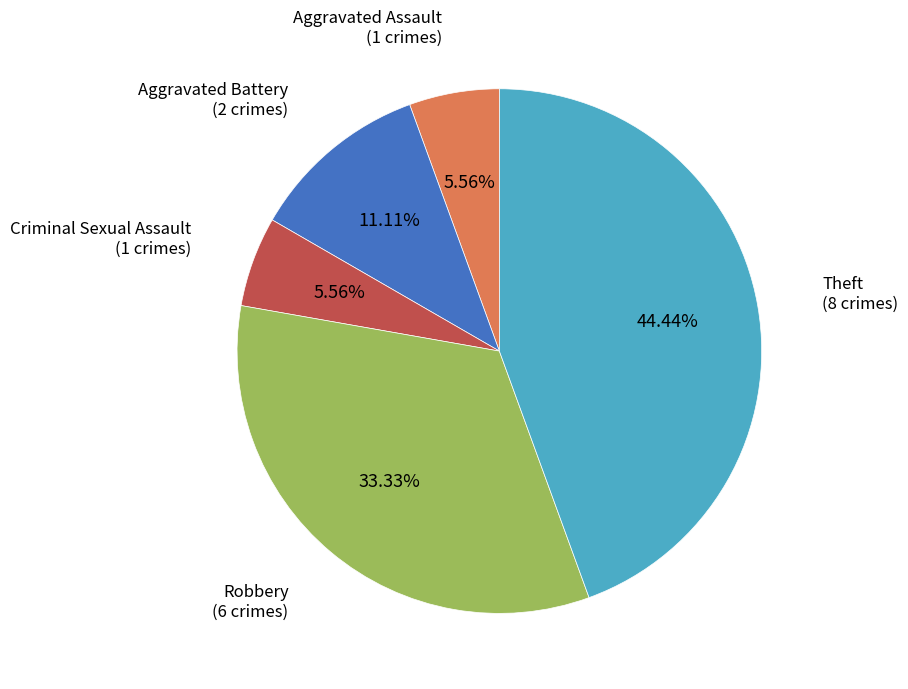

Does any single category account for the majority?

No